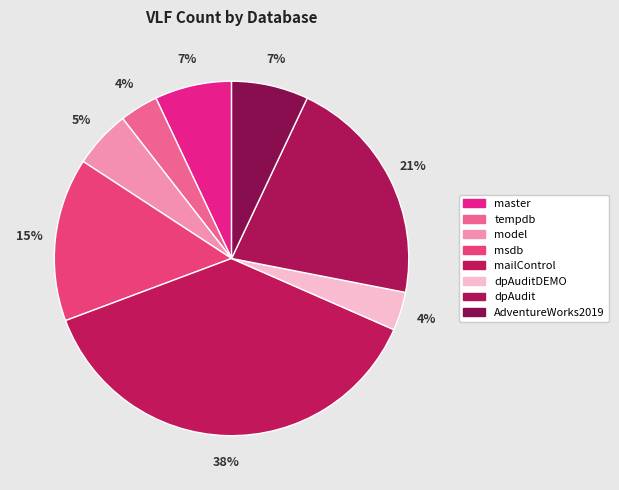

What percentage is NOT represented by AdventureWorks2019?

93.0%